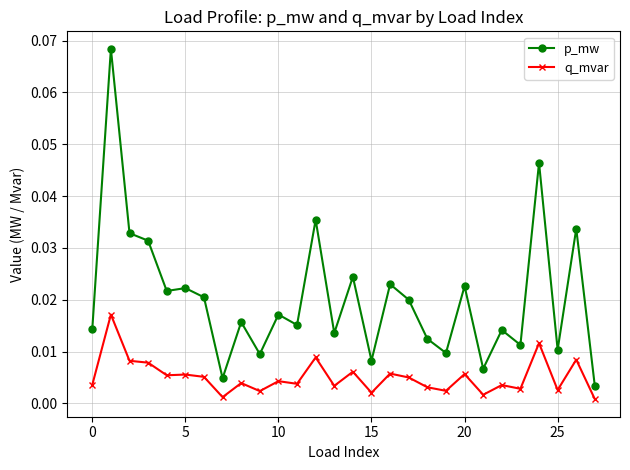

Rank the series by their average value, from lowest to highest.

q_mvar, p_mw